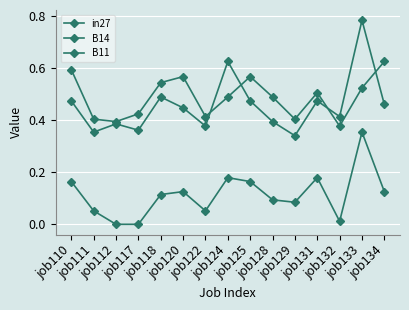

True or false: B11 and B14 intersect in this chart.

True